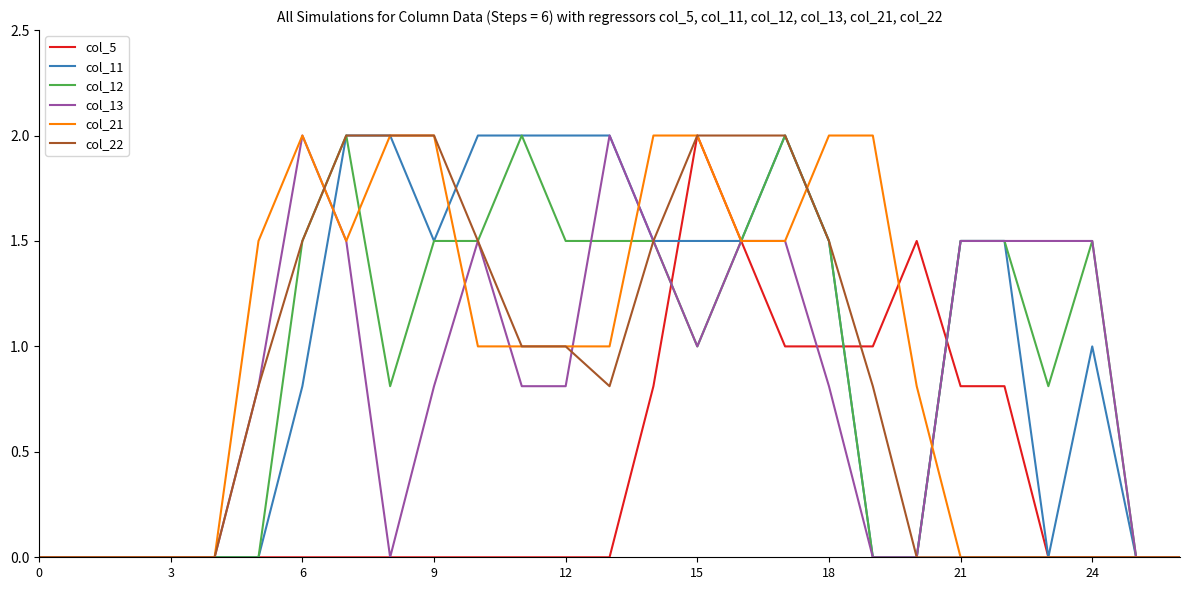

What are all the series names shown in the legend?

col_5, col_11, col_12, col_13, col_21, col_22